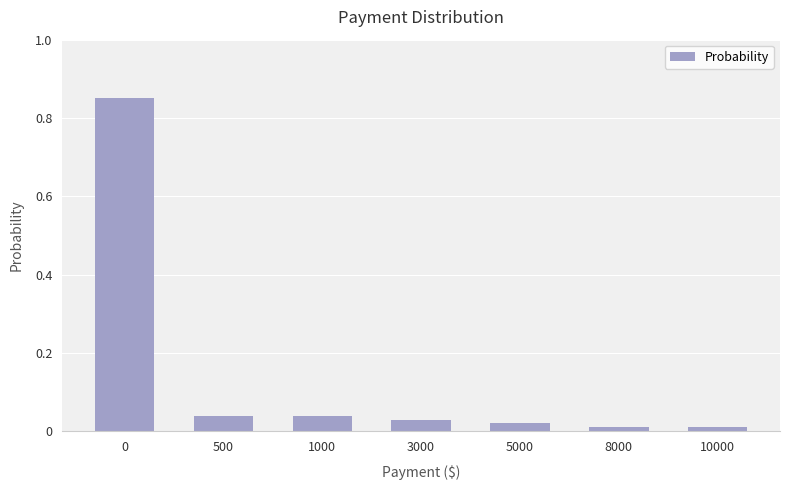

How many distinct data groups are displayed?

1